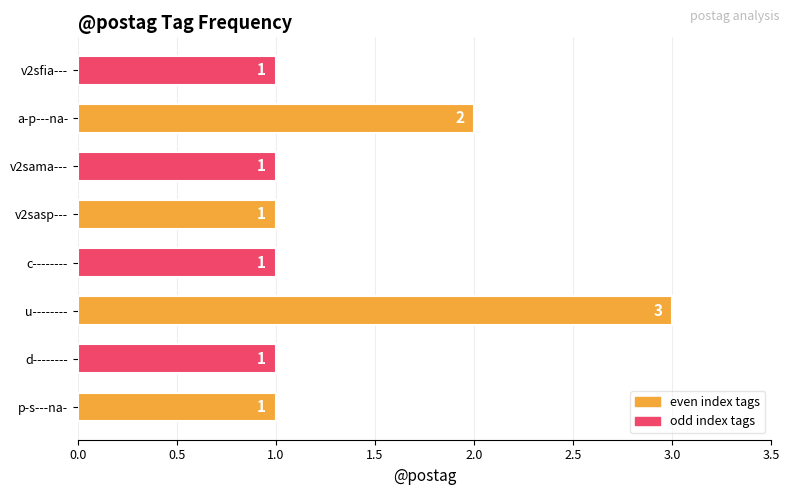

Reading bottom to top, what are all the values shown in this chart?

1	1	3	1	1	1	2	1